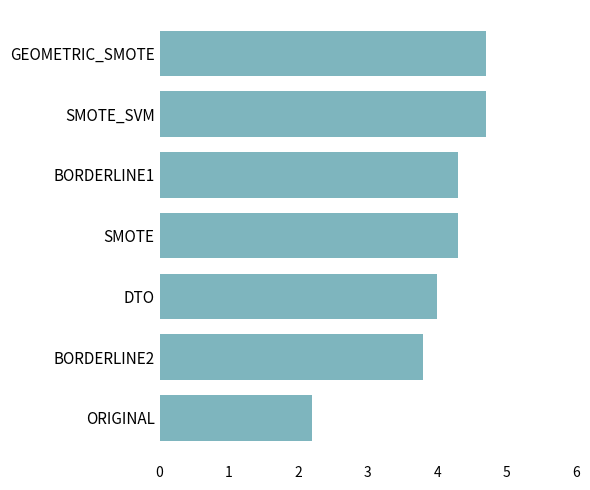

Reading top to bottom, what are all the values shown in this chart?

GEOMETRIC_SMOTE=4.7	SMOTE_SVM=4.7	BORDERLINE1=4.3	SMOTE=4.3	DTO=4.0	BORDERLINE2=3.8	ORIGINAL=2.2